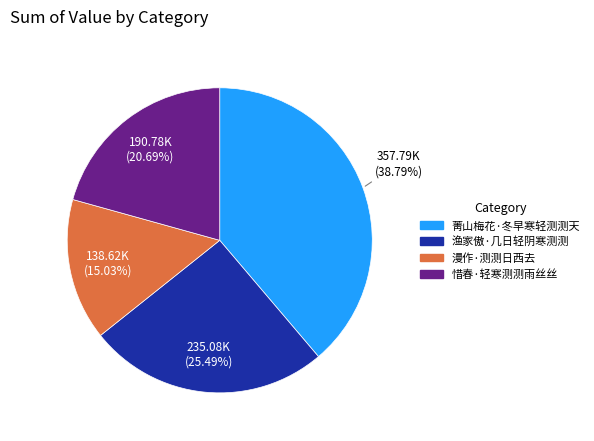

Which slice is the smallest?

漫作·测测日西去